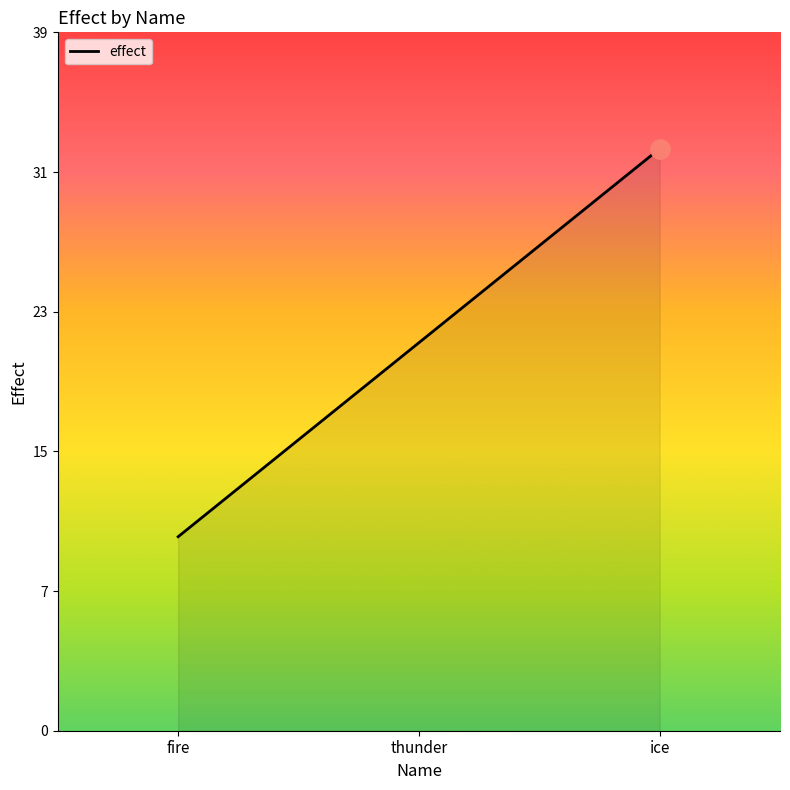

Reading left to right, what are all the values shown in this chart?

fire=11	thunder=22	ice=33